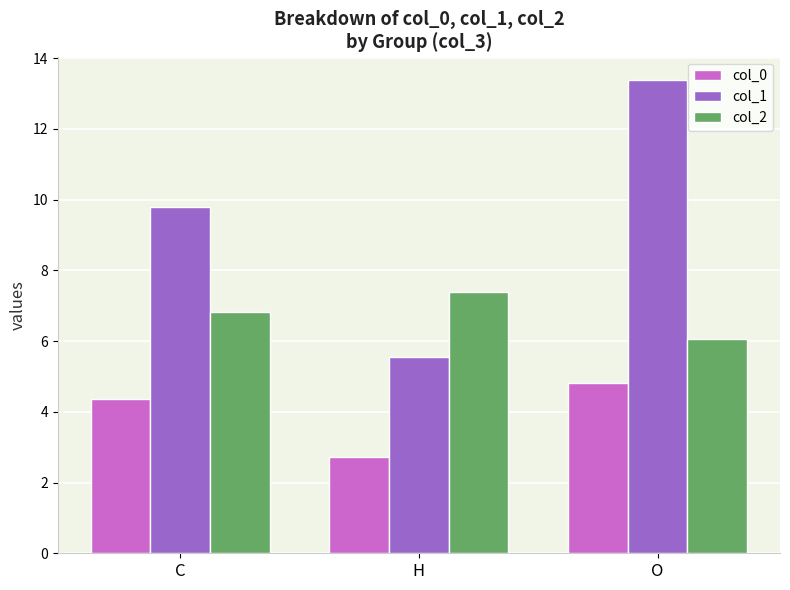

At how many categories does at least one series exceed 5?

3